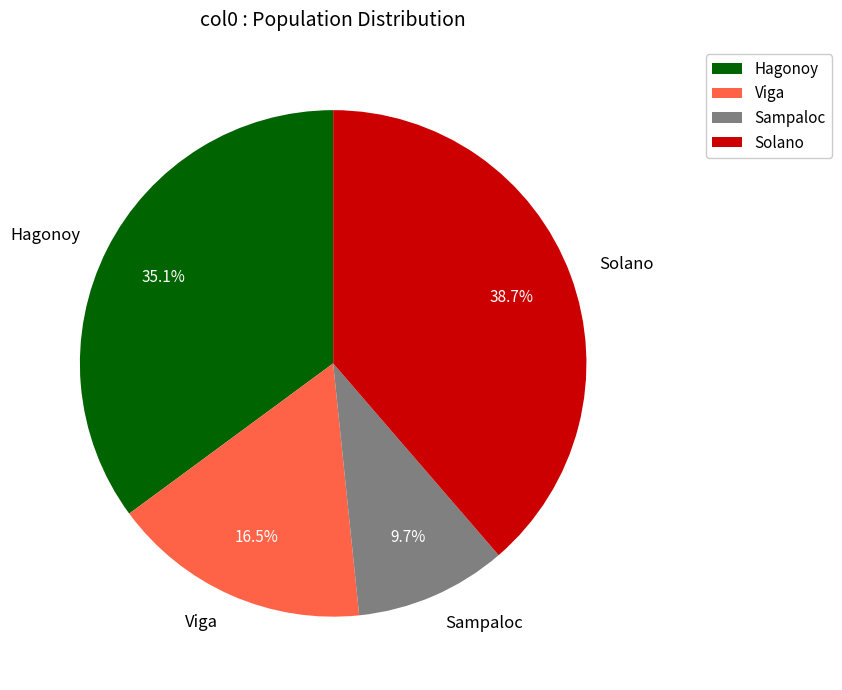

Does Solano account for over 50% of the chart?

No